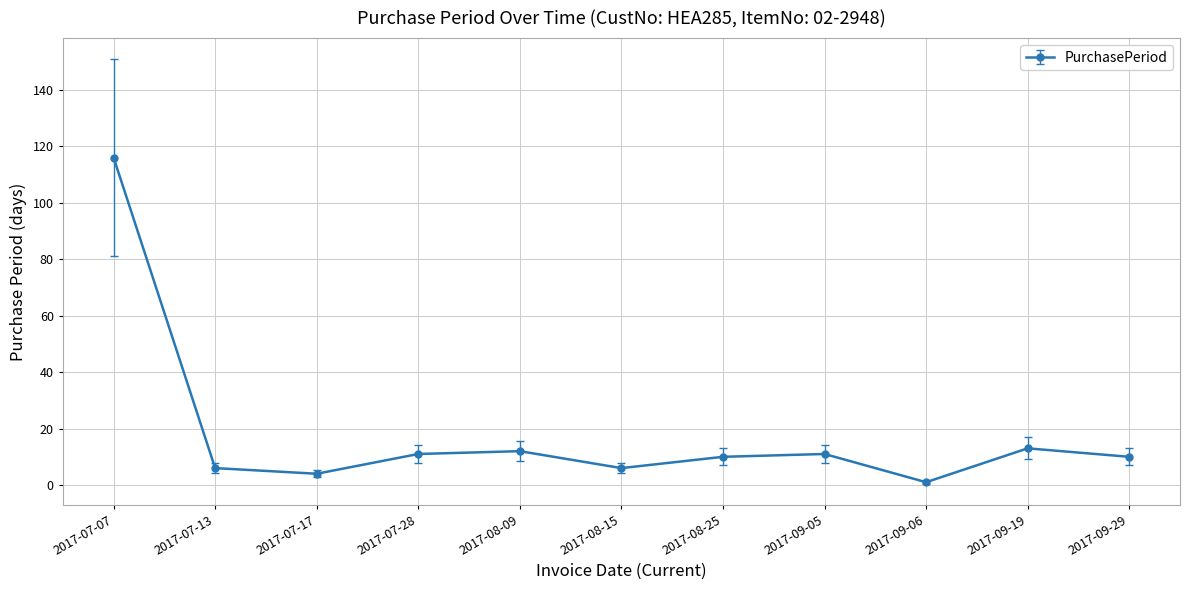

Which has a higher value, 2017-07-17 or 2017-09-19?

2017-09-19